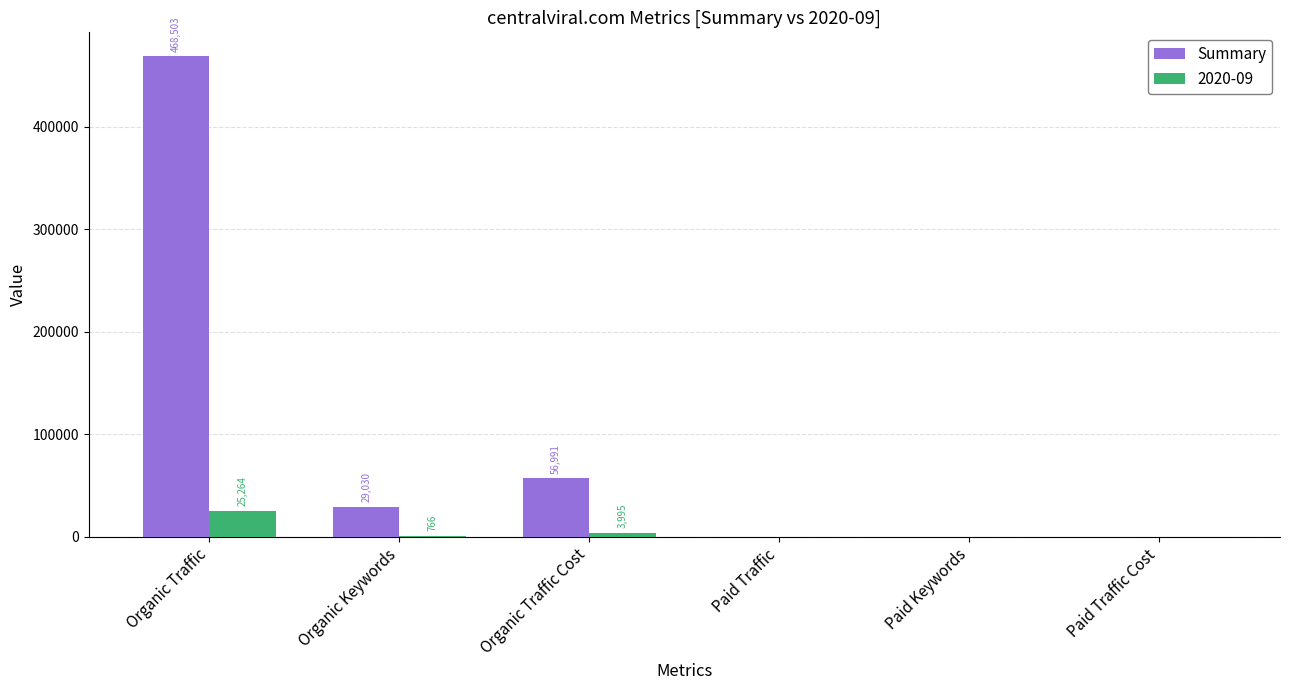

Are the bars horizontal?

No